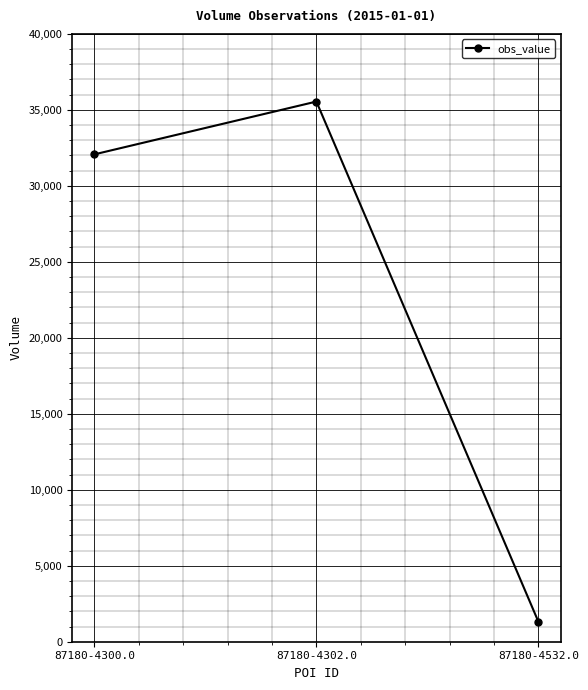

List the labels in order of value, largest first.

87180-4302.0, 87180-4300.0, 87180-4532.0